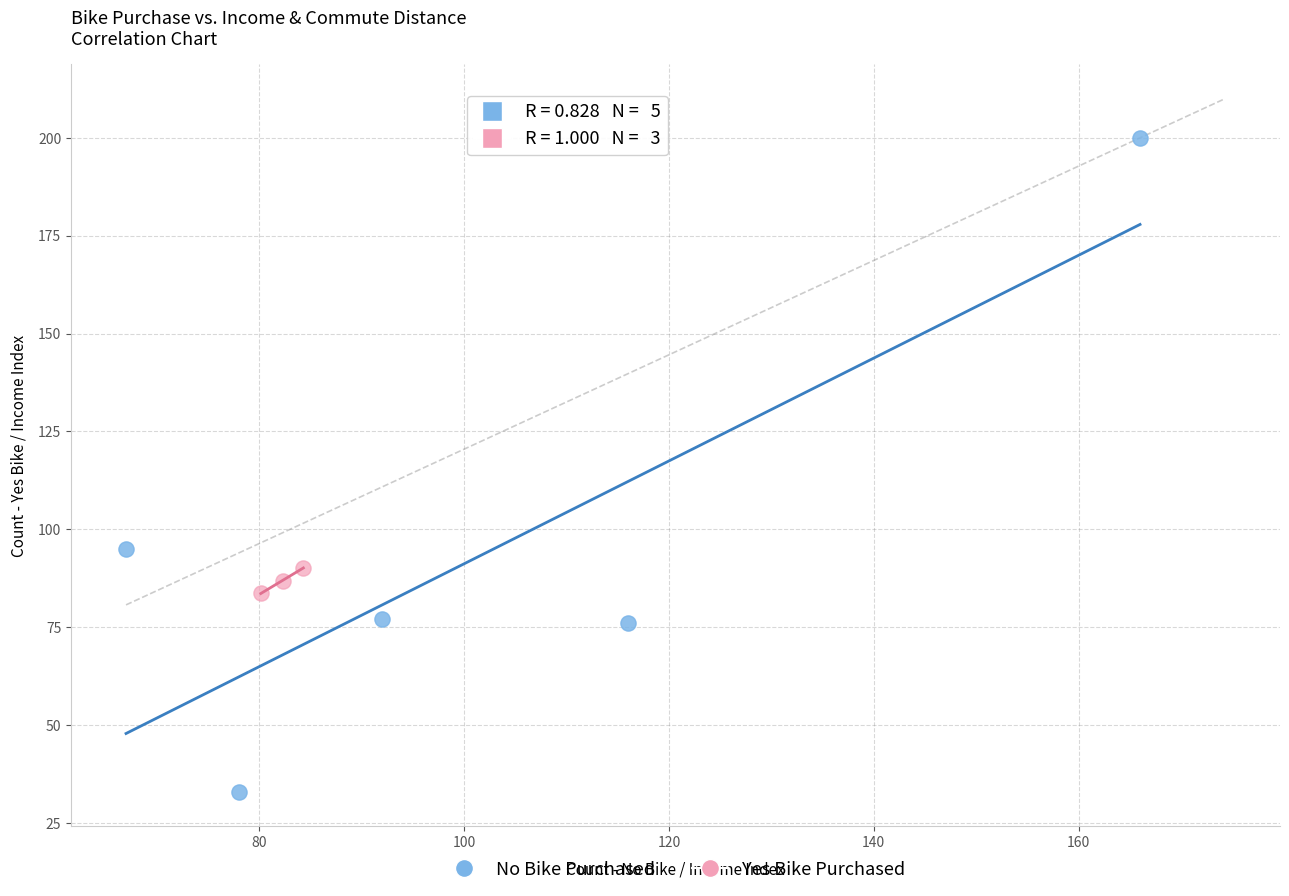

Which series contains the lowest Y value?

No Bike Purchased